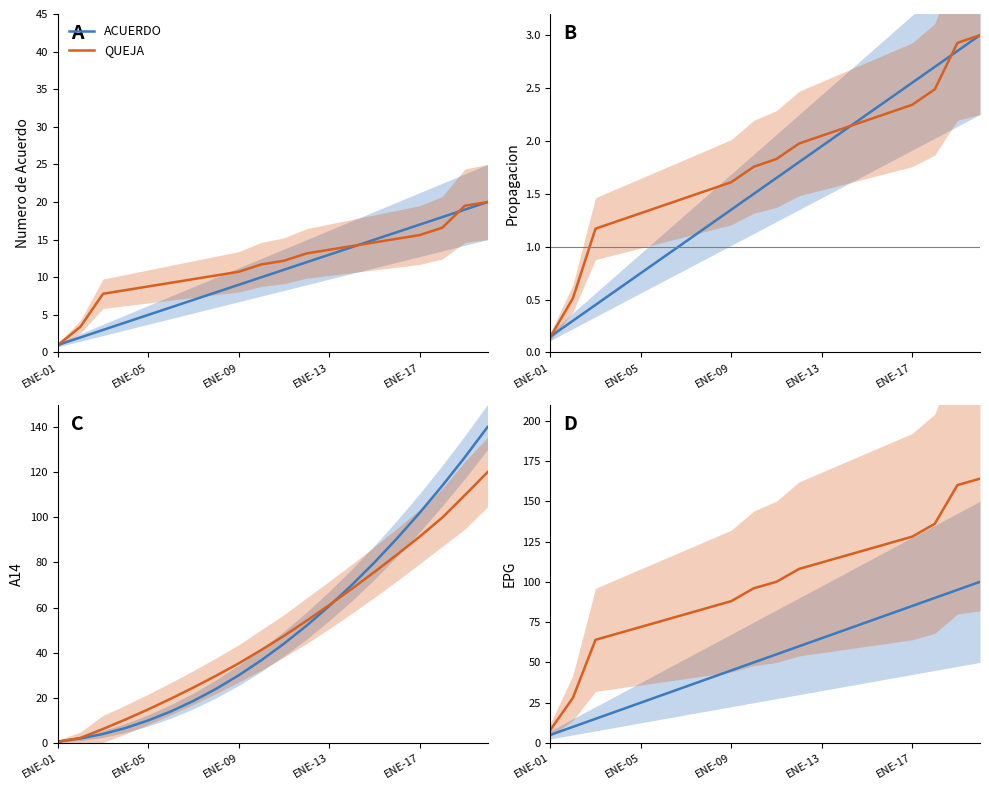

True or false: QUEJA has a value of 216 at 15.

False